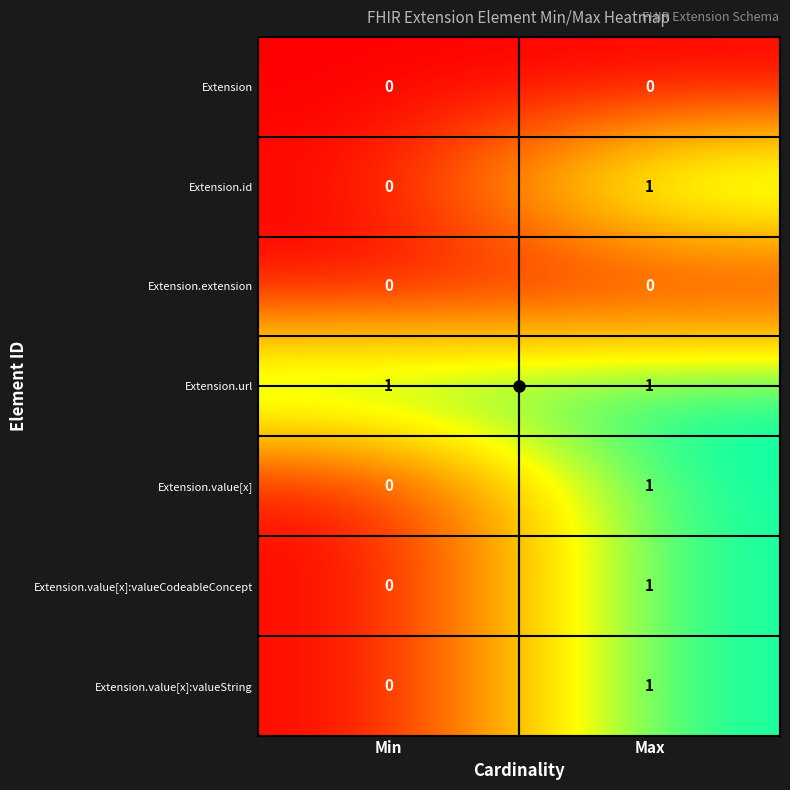

Which category has the lowest value in the Extension.value[x]:valueCodeableConcept series?

Min